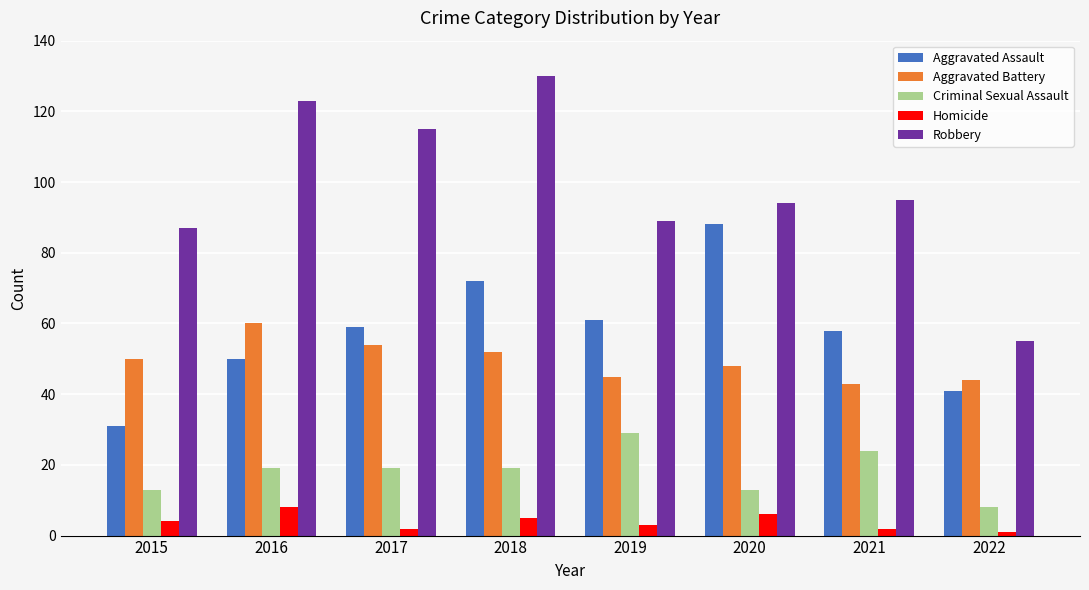

What is the difference between the highest and lowest values at 2022?

54